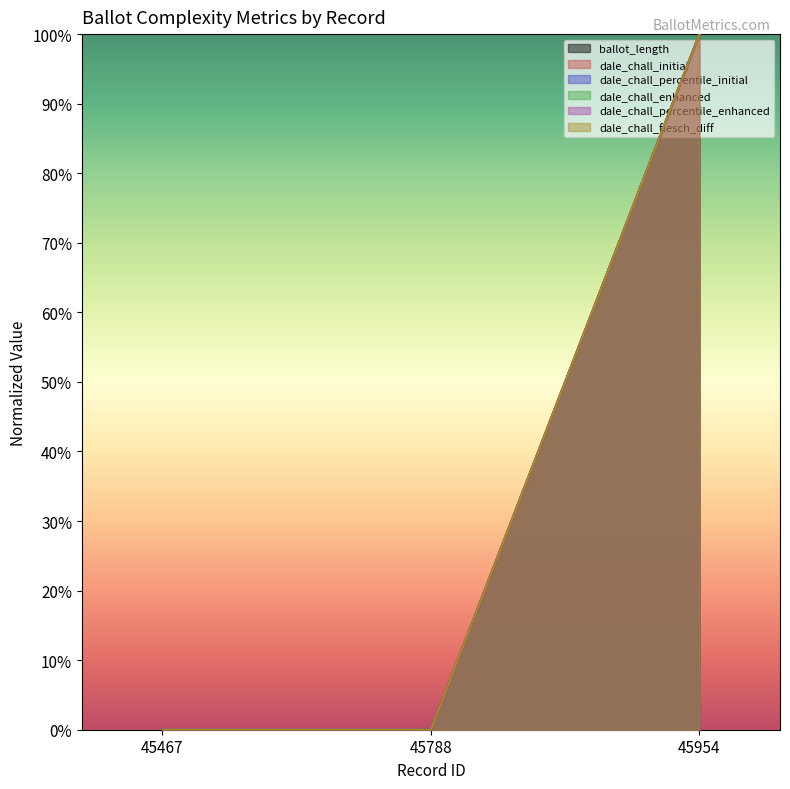

At which label is dale_chall_enhanced closest to 0?

45467